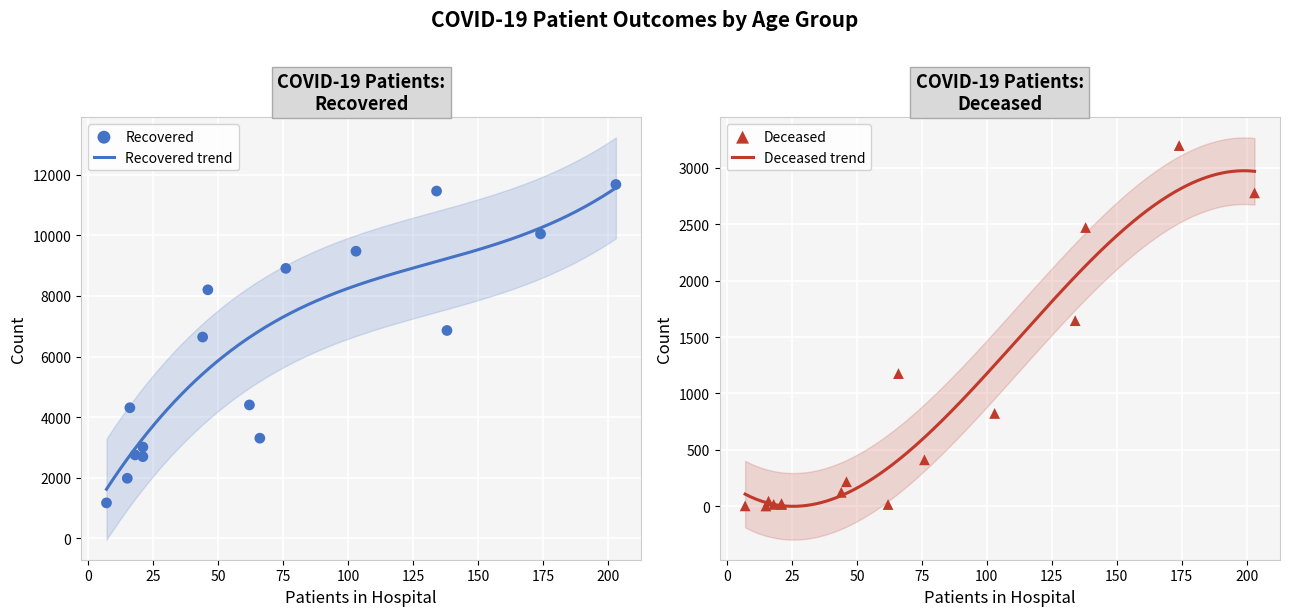

Which series contains the highest Y value?

patients_recovered